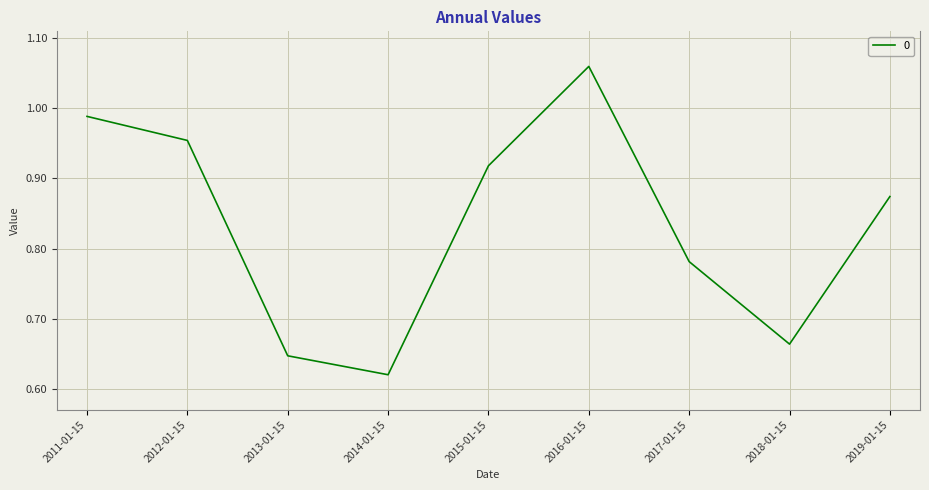

What position from the right is 2012-01-15?

8